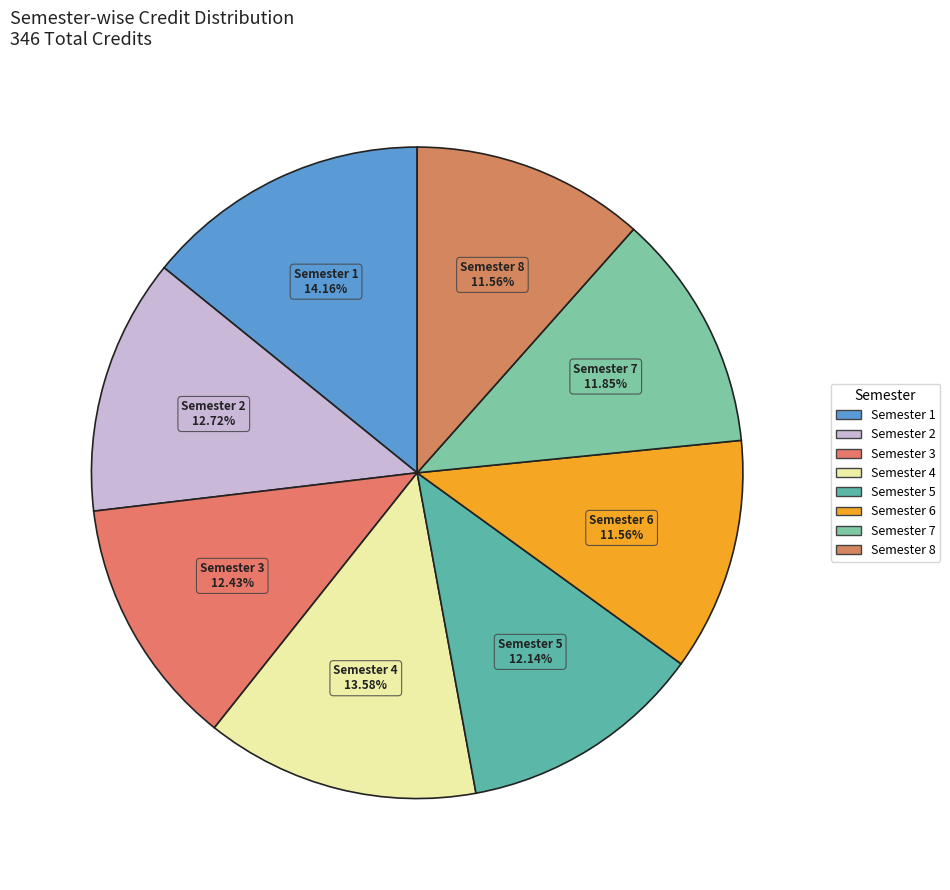

How many slices are in this pie chart?

8